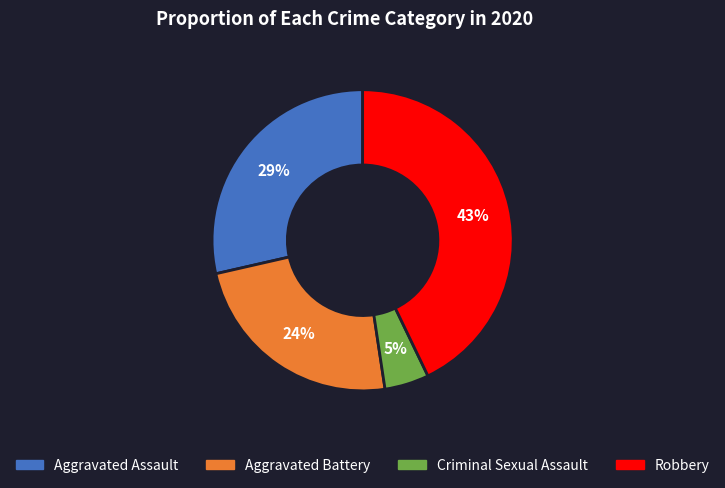

Which slice is the largest?

Robbery